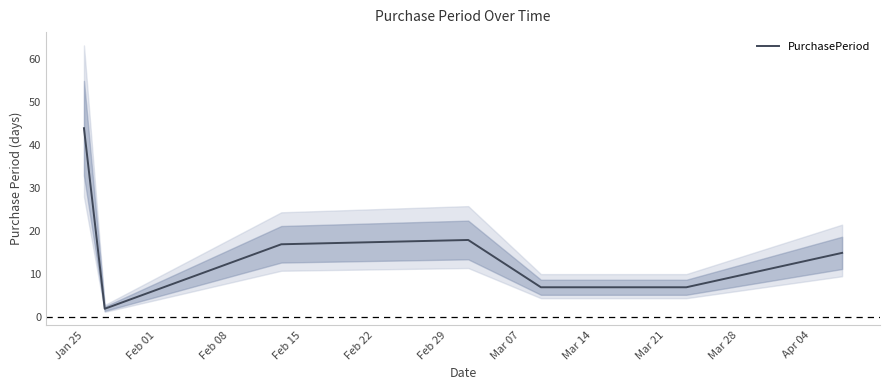

What is the change in value from Feb 01 to Mar 07?

+5